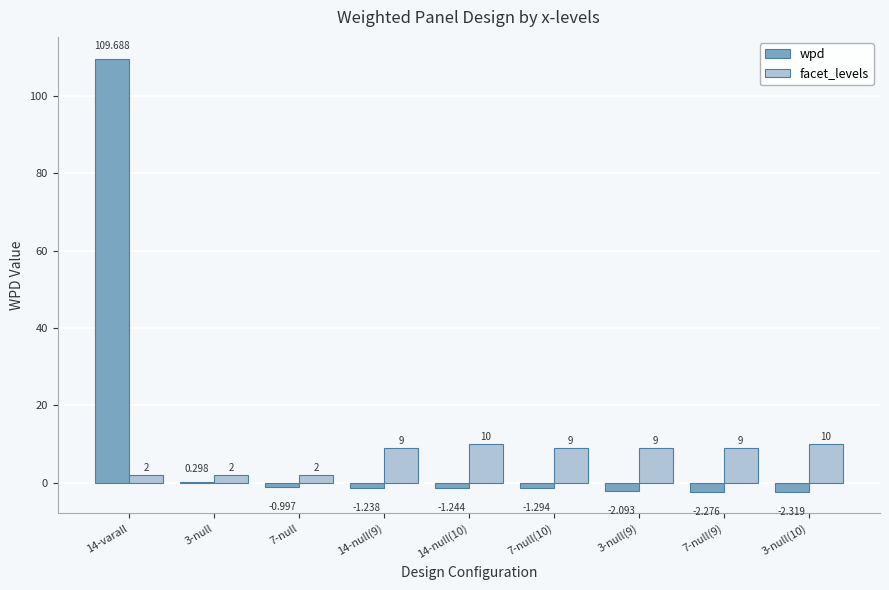

Count the number of data series in this chart.

2